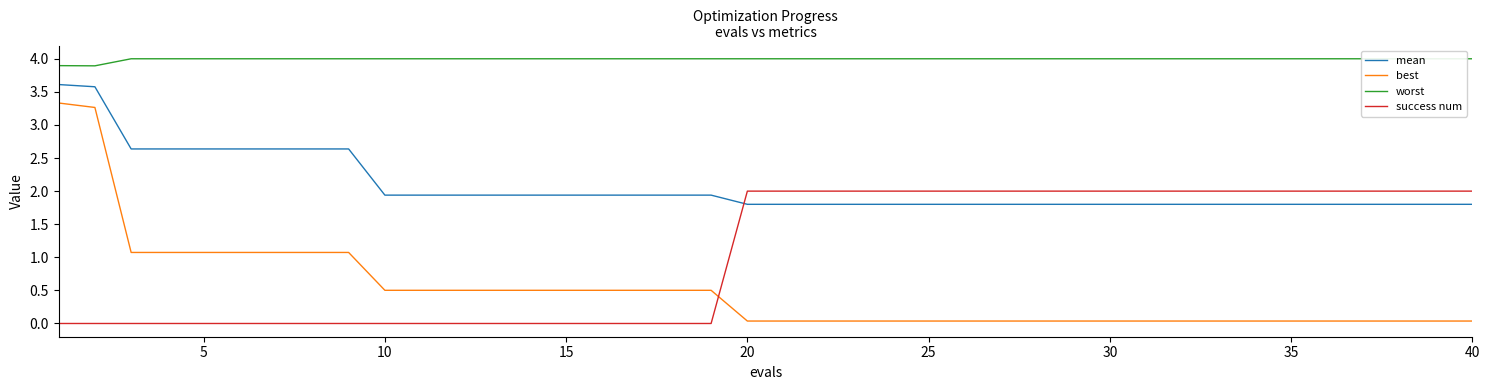

What is the value of the worst point at the 24th from the left?

4.0